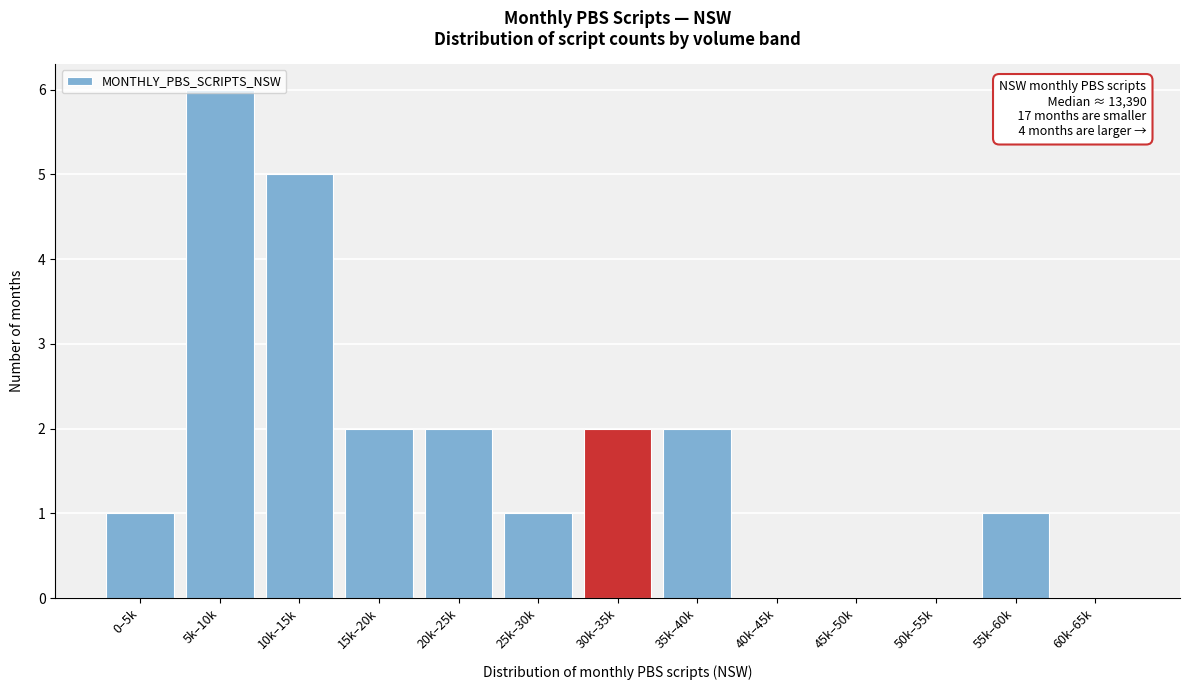

What is the change in value from 25k–30k to 30k–35k?

+1